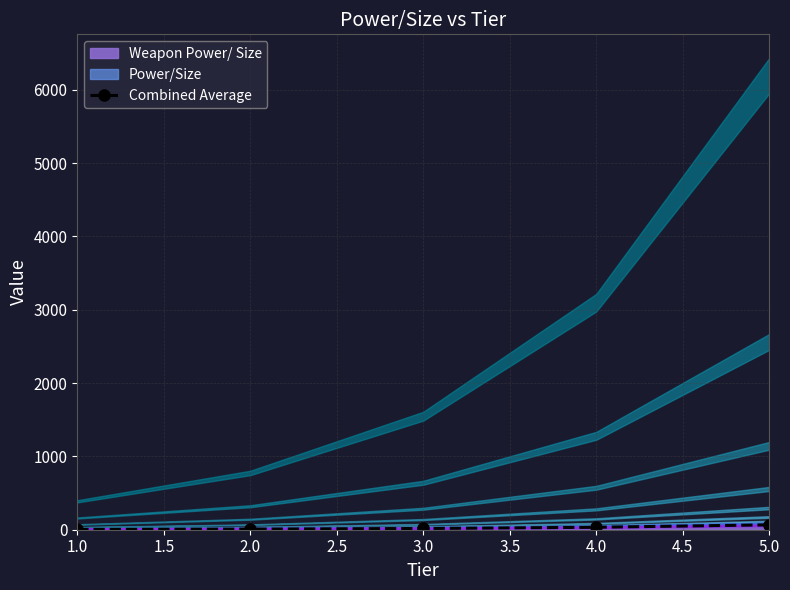

What is the minimum value shown in the chart?

4.2